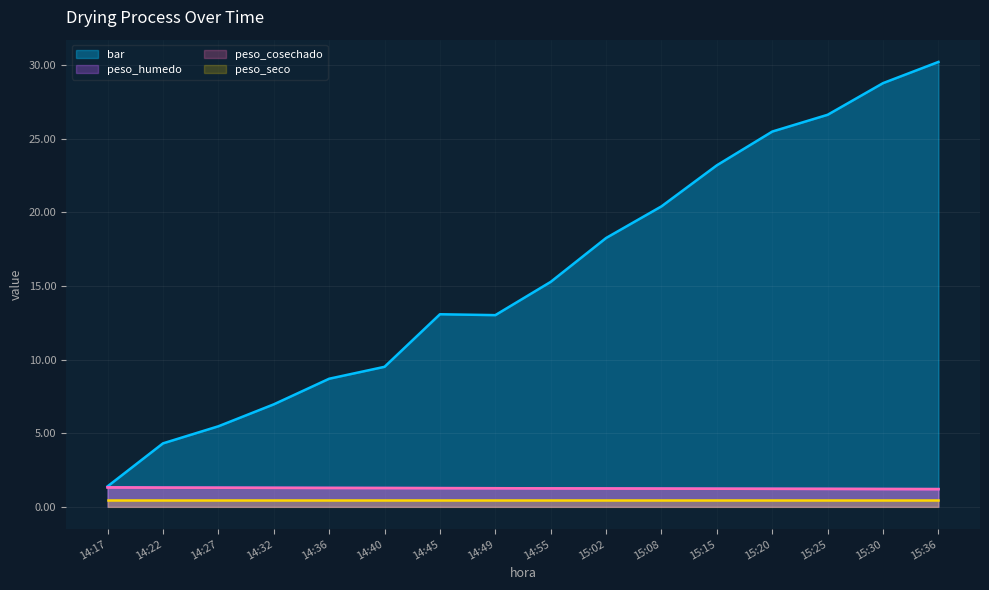

What is the sum of all bar values?

250.7